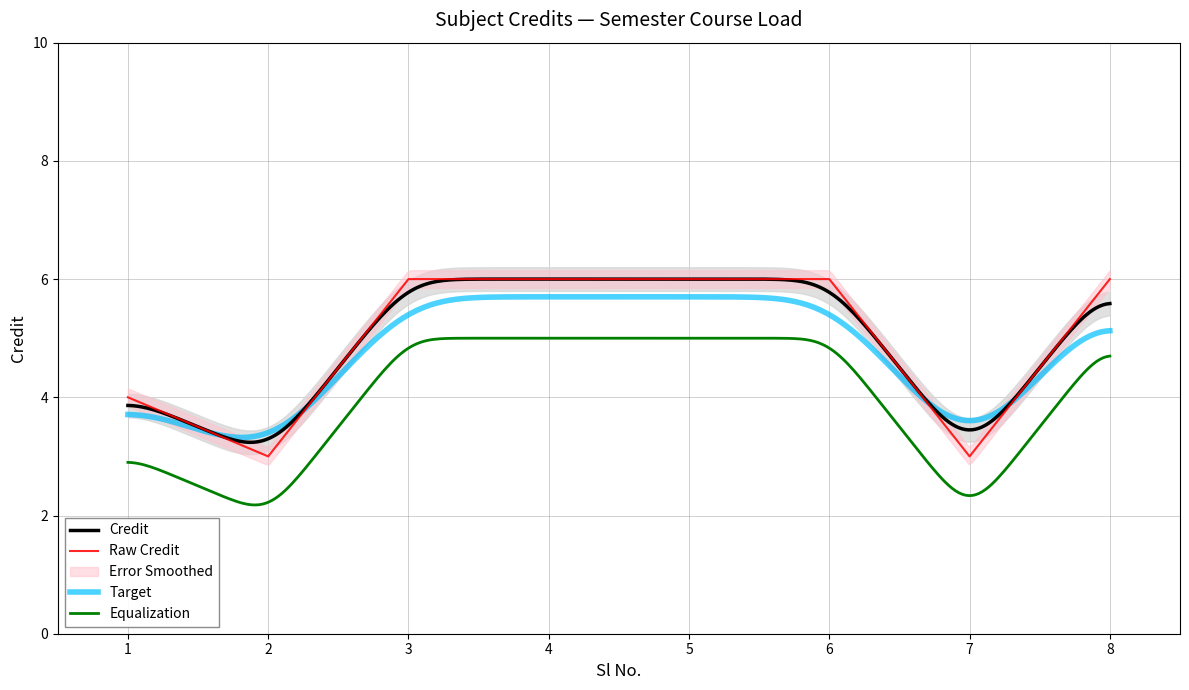

What is the sum of the values at 6 and 4?

12